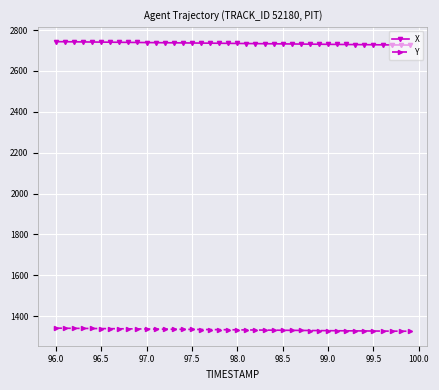

What is the sum of all Y values?

53340.5